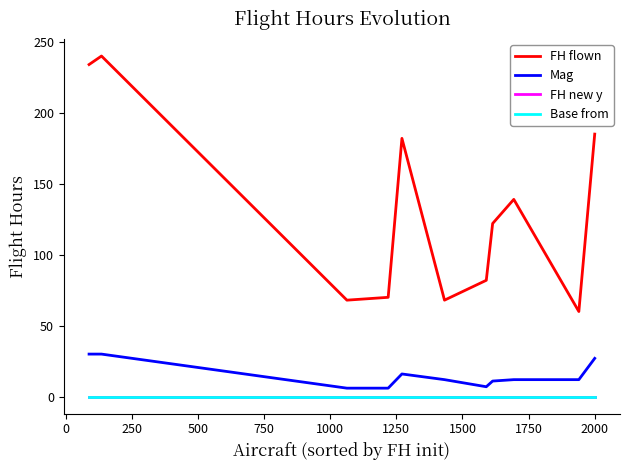

Is this an area chart (filled region under the line)?

No